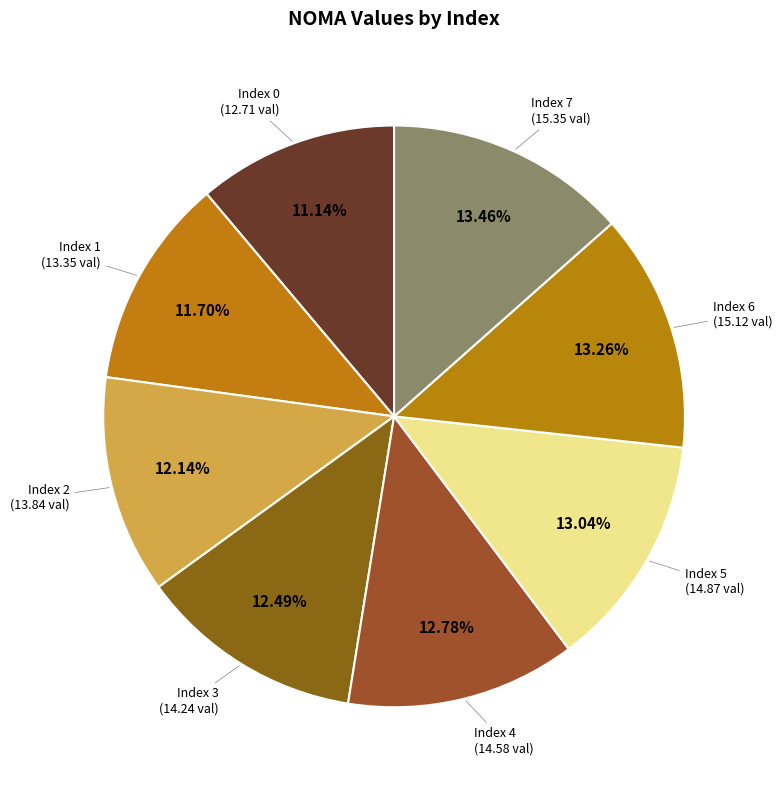

Count the number of slices in the pie.

8